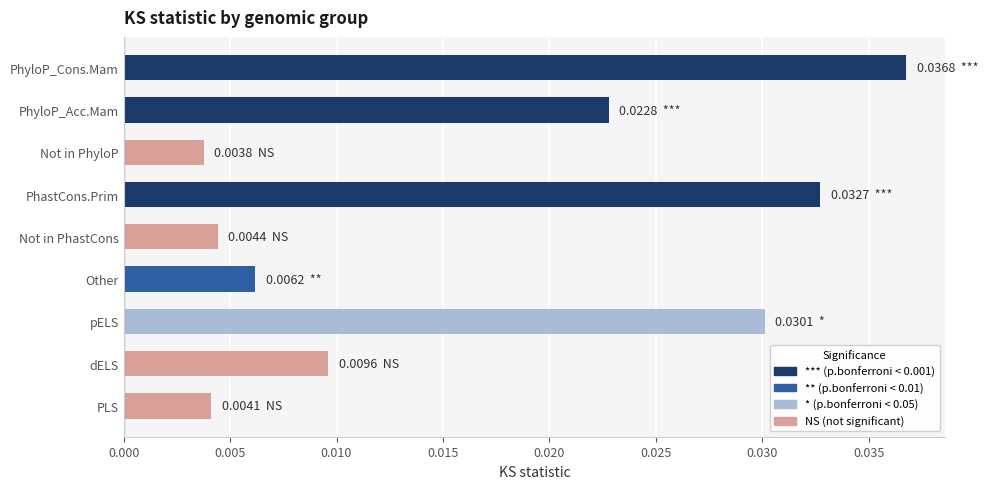

How many values are between 0 and 1?

9